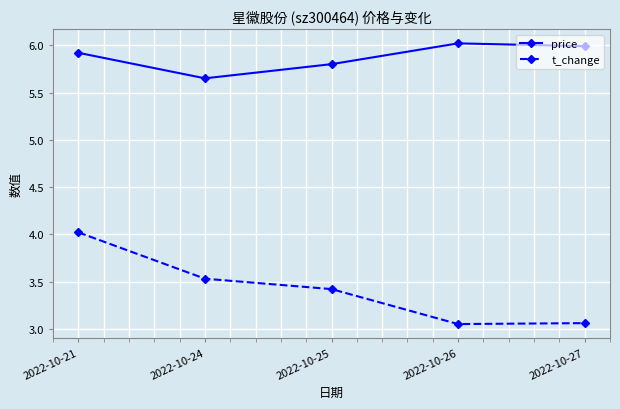

What is the total value across all series at 2022-10-25?

9.2